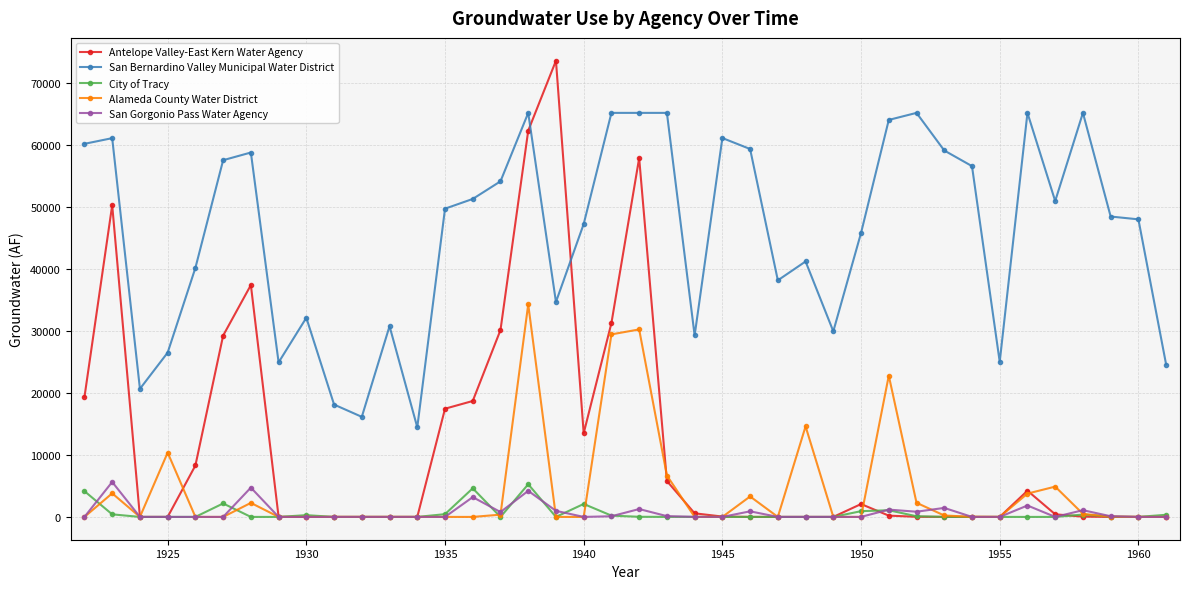

Which series has the largest total across all categories?

San Bernardino Valley Municipal Water District